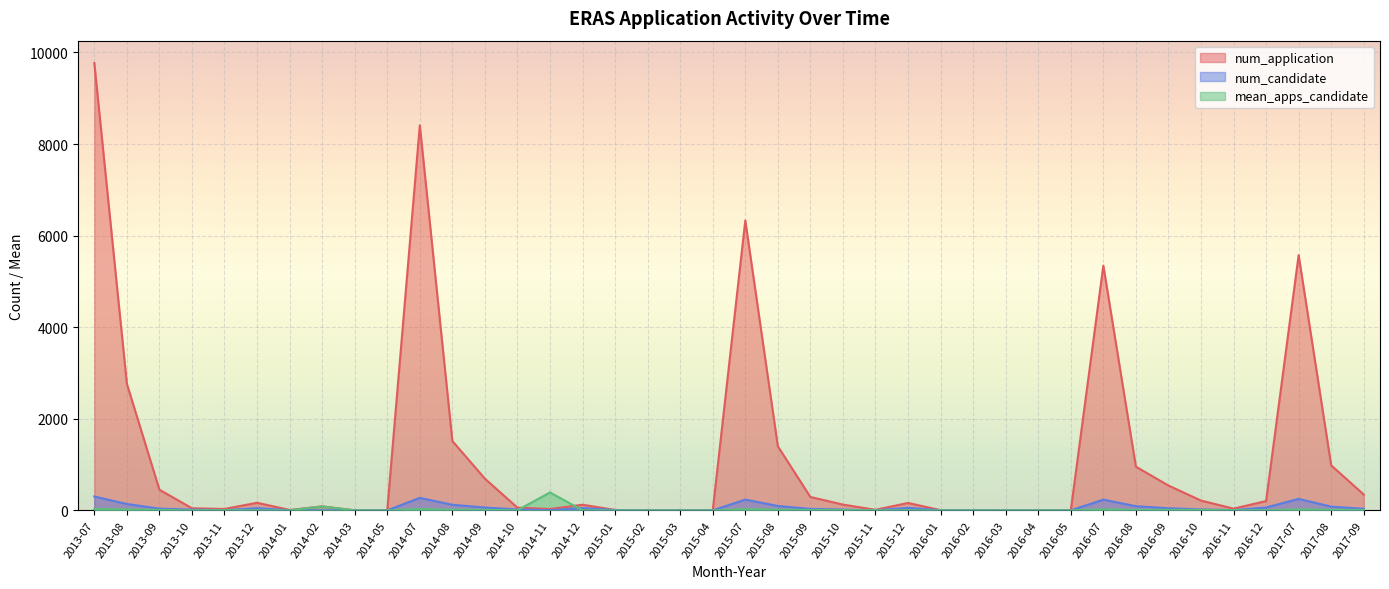

How many interior local valleys does the mean_apps_candidate series have?

7